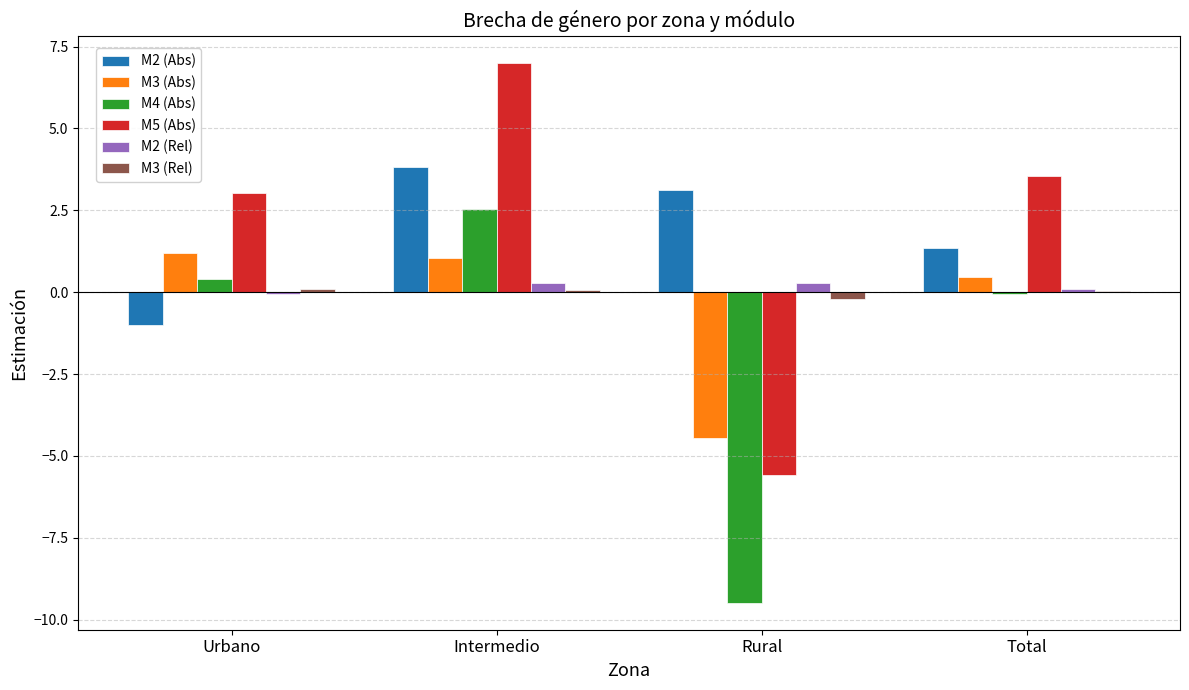

Where is M3 (Abs) nearest to the value -1?

Total